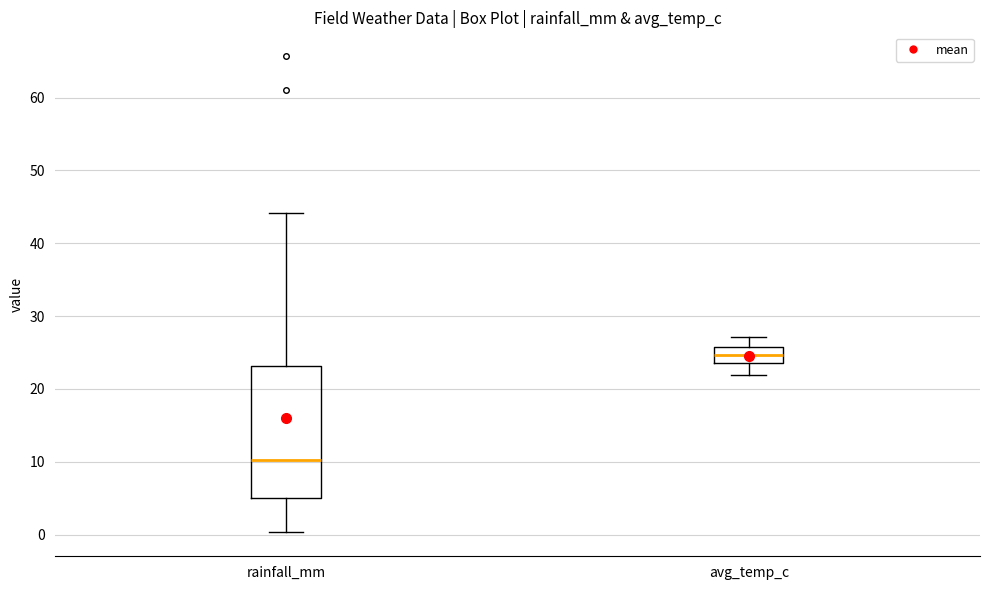

Reading left to right, read every box against the y-axis: the position of its median line, the range the box covers, and the ends of its whiskers. The values are not printed on the chart, so give them approximately, as read against the axis.

rainfall_mm: median 10, box 5 to 23, whiskers 0 to 44
avg_temp_c: median 25, box 24 to 26, whiskers 22 to 27